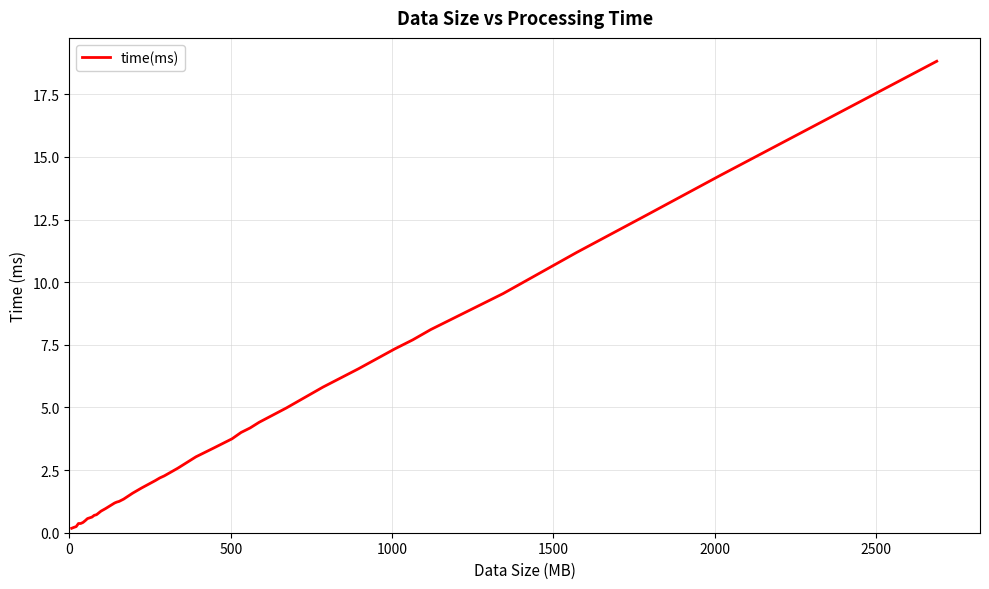

What is the maximum value shown in the chart?

18.8